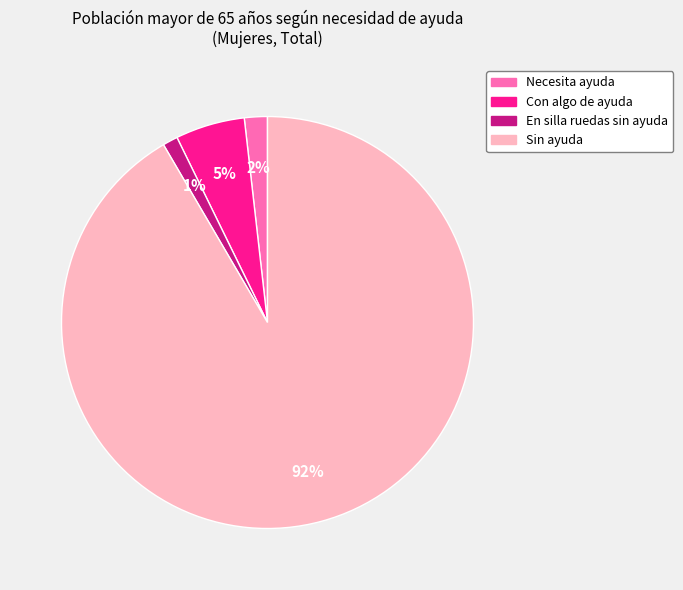

Rank the categories by value from highest to lowest.

Sin ayuda, Con algo de ayuda, Necesita ayuda, En silla ruedas sin ayuda